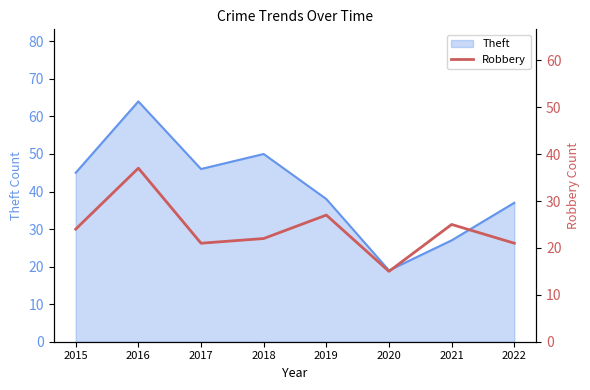

Reading left to right, what are all the values shown in this chart?

2015=24	2016=37	2017=21	2018=22	2019=27	2020=15	2021=25	2022=21